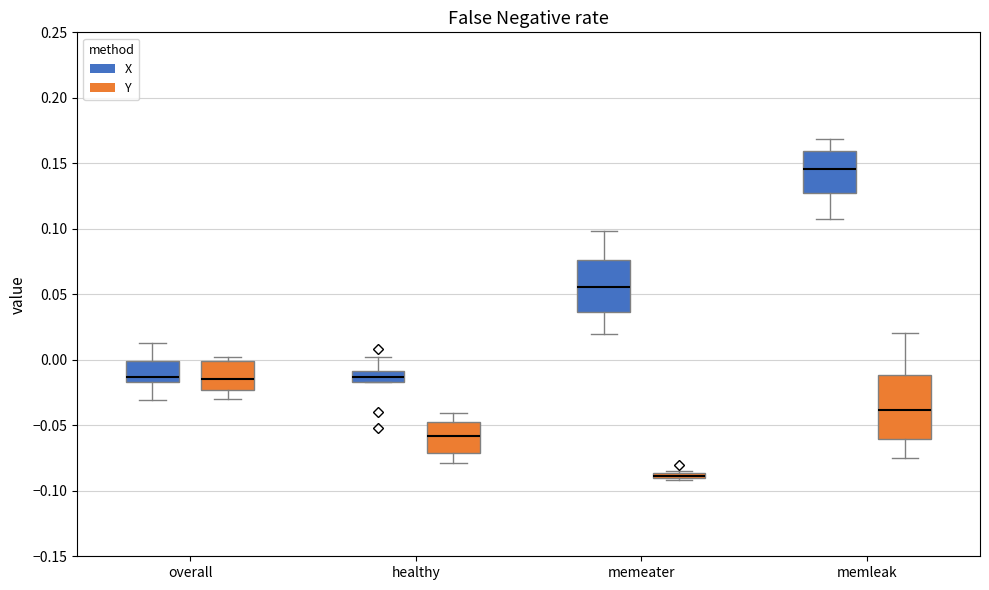

Where does the upper whisker of the box for overall (X) end on the y-axis? The values are not printed on the chart, so give them approximately, as read against the axis.

0.015